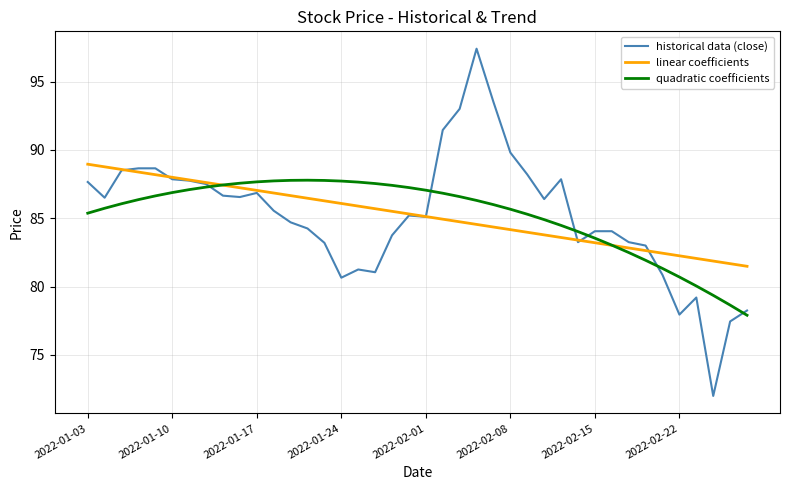

At how many categories does at least one series exceed 72?

40